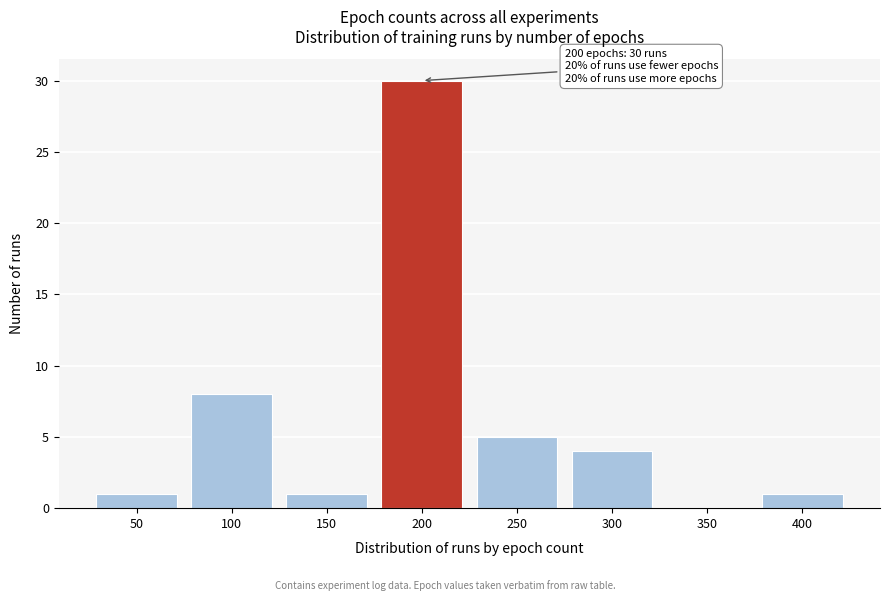

Reading right to left, transcribe all the data shown in this chart.

400=1	350=0	300=4	250=5	200=30	150=1	100=8	50=1